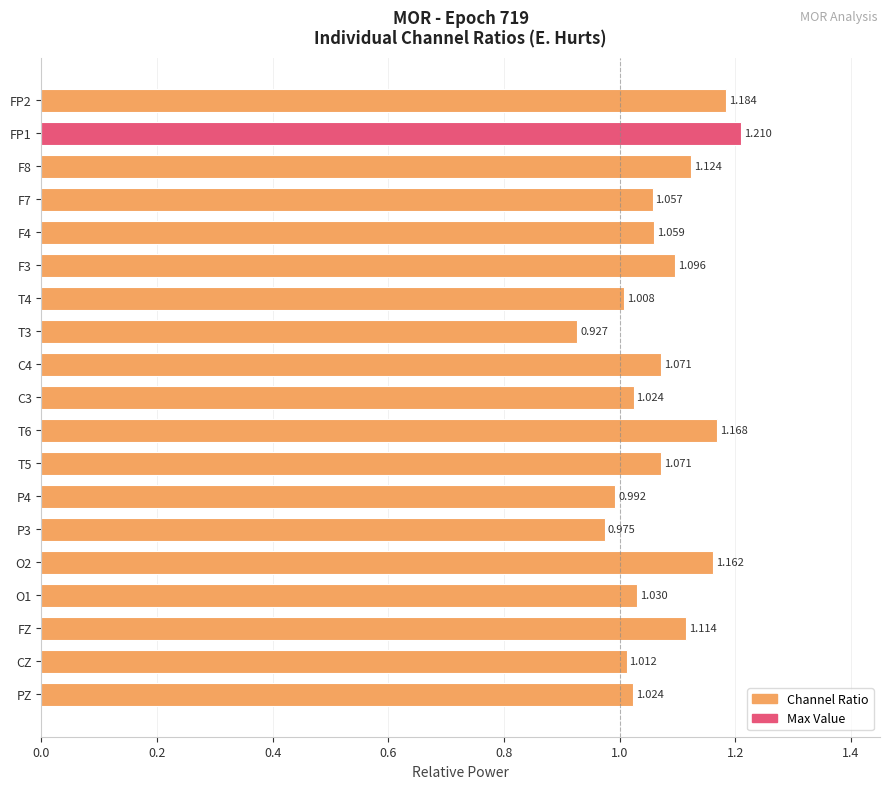

What is the label of the 3rd bar from the bottom?

FZ